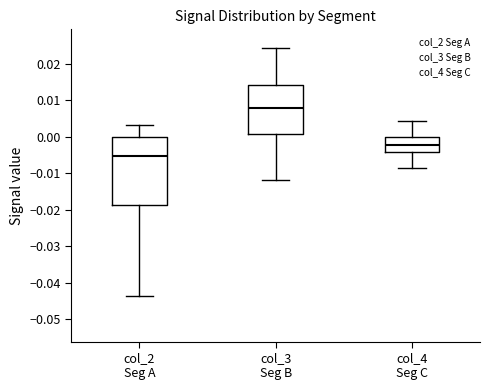

Reading left to right, transcribe this box plot: for each box, give where its median line is, the range the box spans, and where its two whiskers end, as read against the y-axis. The values are not printed on the chart, so give them approximately, as read against the axis.

col_2 Seg A: median -0.005, box -0.019 to 0.000, whiskers -0.044 to 0.003
col_3 Seg B: median 0.008, box 0.001 to 0.014, whiskers -0.012 to 0.025
col_4 Seg C: median -0.002, box -0.004 to 0.000, whiskers -0.009 to 0.004